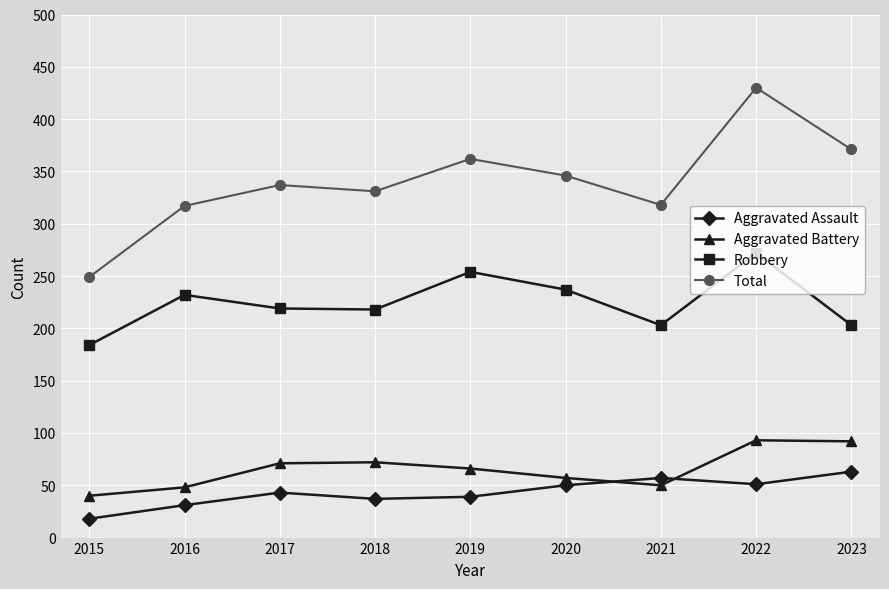

How many lines are shown in the chart?

4